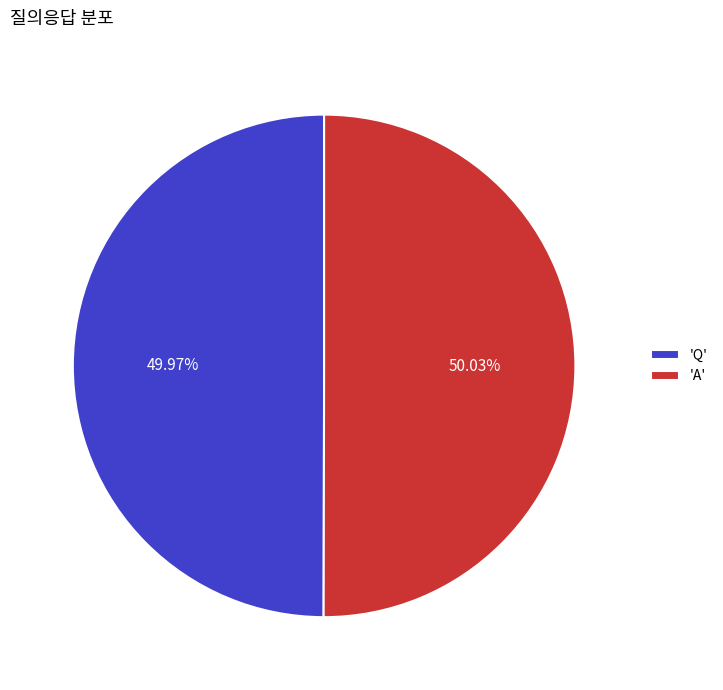

What is the ratio of the value at 'A' to the value at 'Q'?

1.0